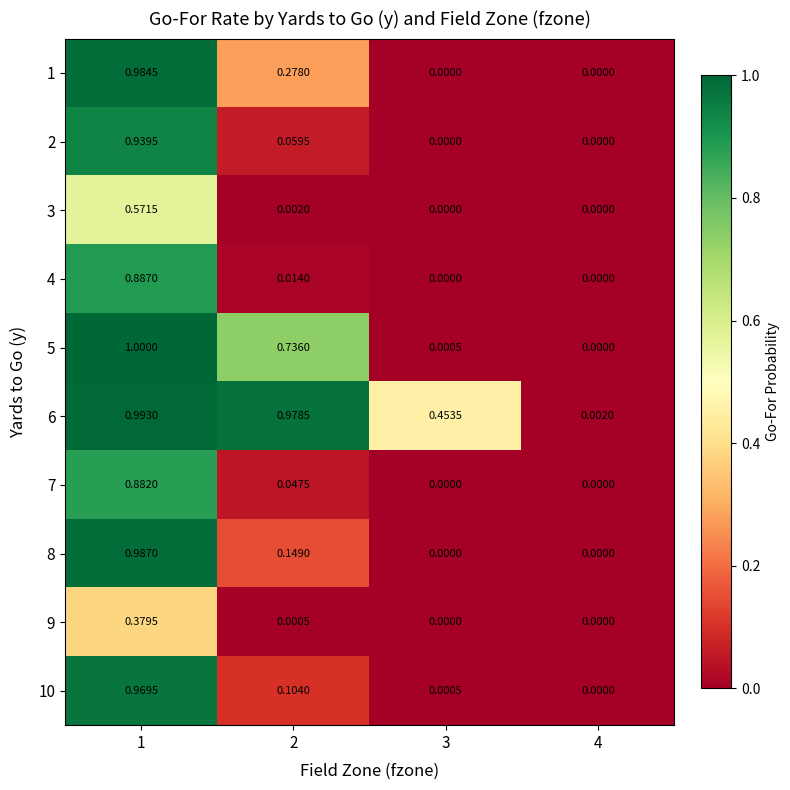

Reading left to right, what are all the values shown in this chart?

1: 1=1.0	2=0.3	3=0.0	4=0.0
2: 1=0.9	2=0.1	3=0.0	4=0.0
3: 1=0.6	2=0.0	3=0.0	4=0.0
4: 1=0.9	2=0.0	3=0.0	4=0.0
5: 1=1.0	2=0.7	3=0.0	4=0.0
6: 1=1.0	2=1.0	3=0.5	4=0.0
7: 1=0.9	2=0.0	3=0.0	4=0.0
8: 1=1.0	2=0.1	3=0.0	4=0.0
9: 1=0.4	2=0.0	3=0.0	4=0.0
10: 1=1.0	2=0.1	3=0.0	4=0.0